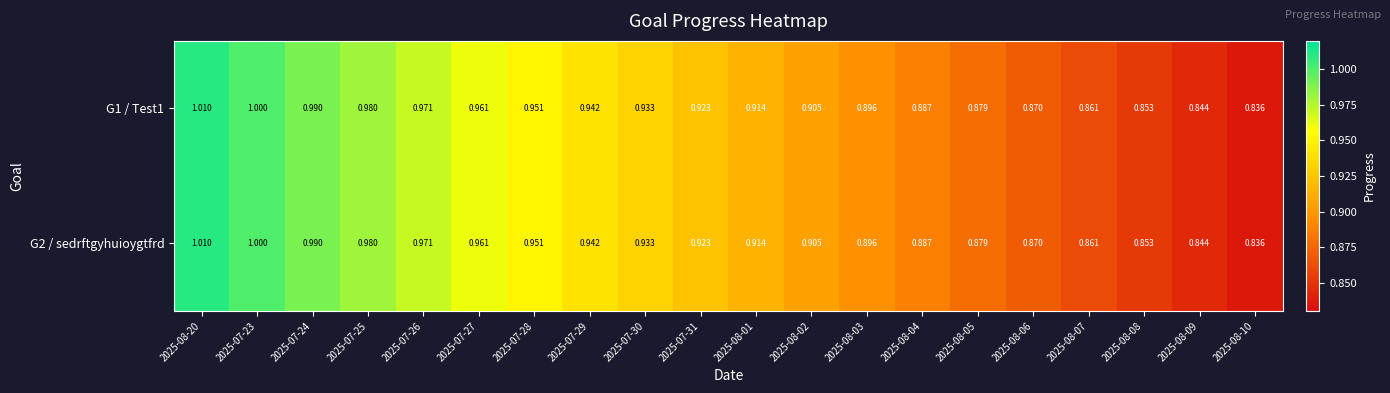

Is the value of G1 / Test1 at 2025-08-09 greater than the value of G2 / sedrftgyhuioygtfrd at 2025-07-30?

No